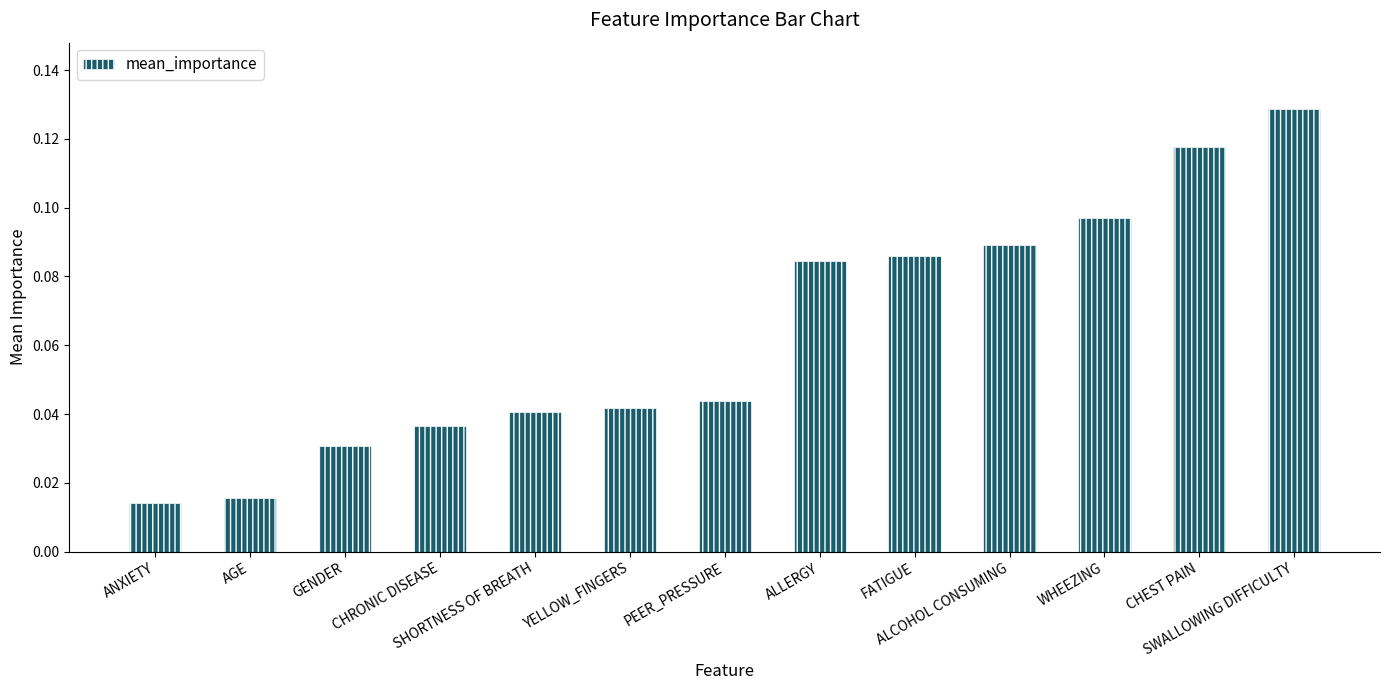

Does the chart contain stacked bars?

No